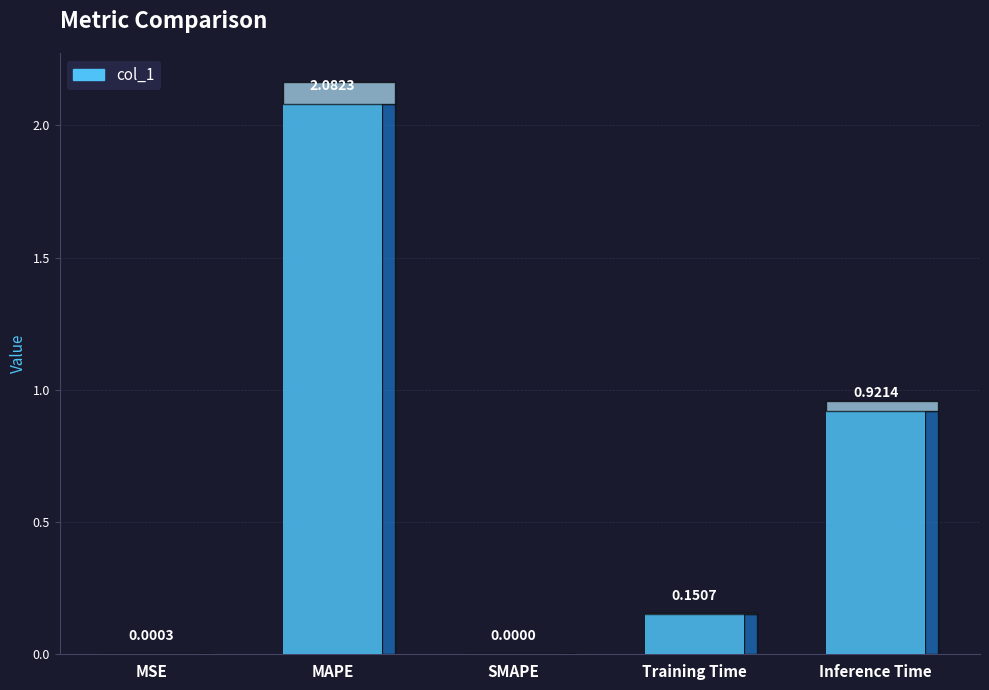

Is it true that the value at Training Time is 0.2?

False